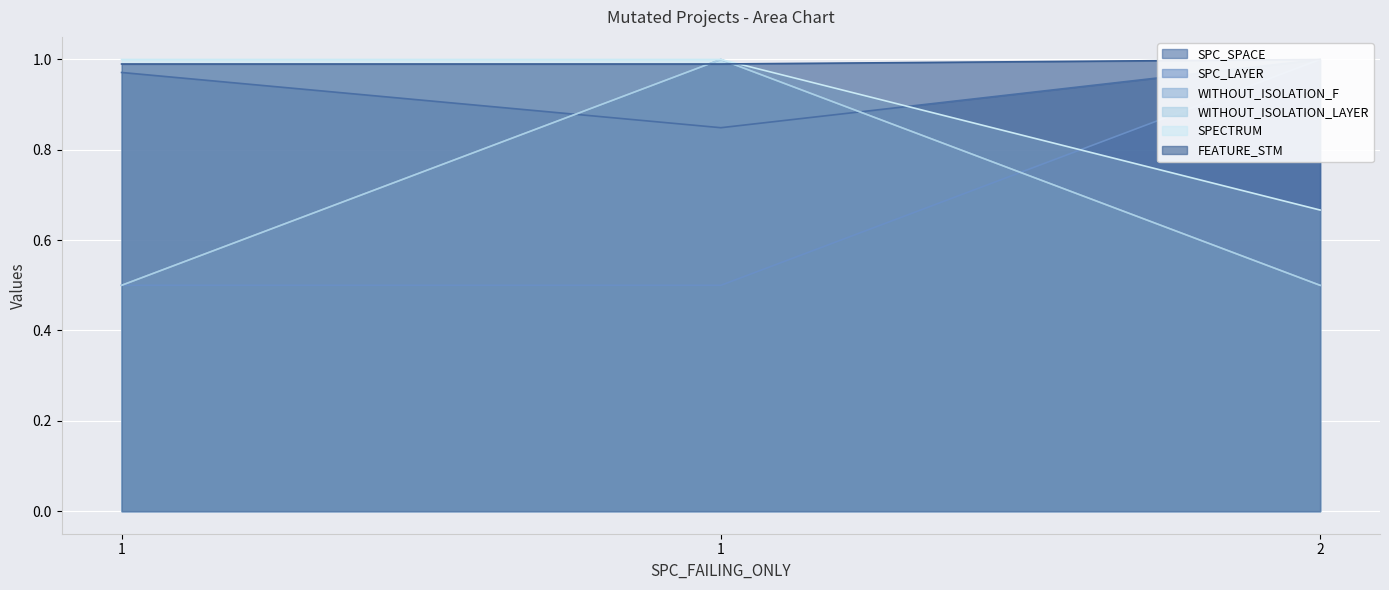

Which category has the lowest value across all series?

1